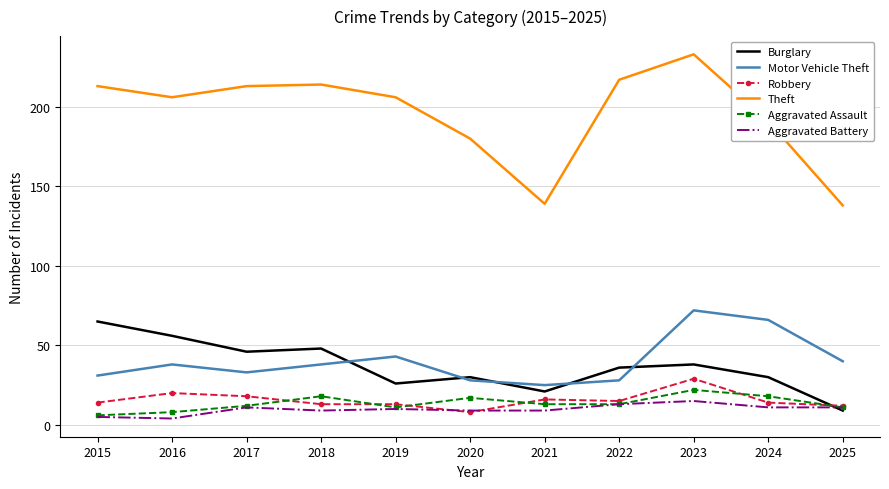

The Robbery series shows 5 at 2015. True or false?

False